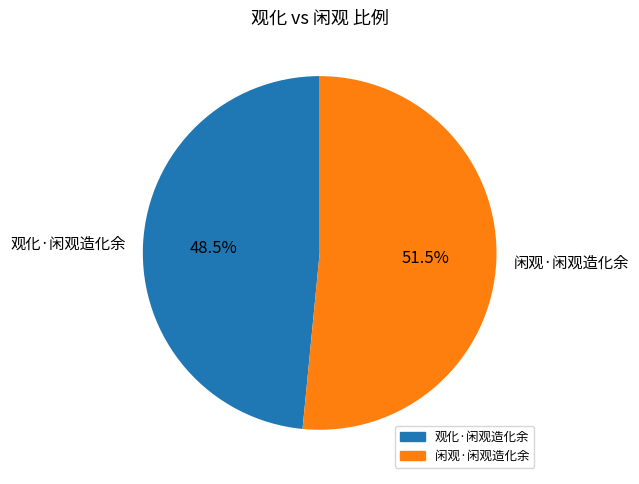

Which slice is the smallest?

观化·闲观造化余